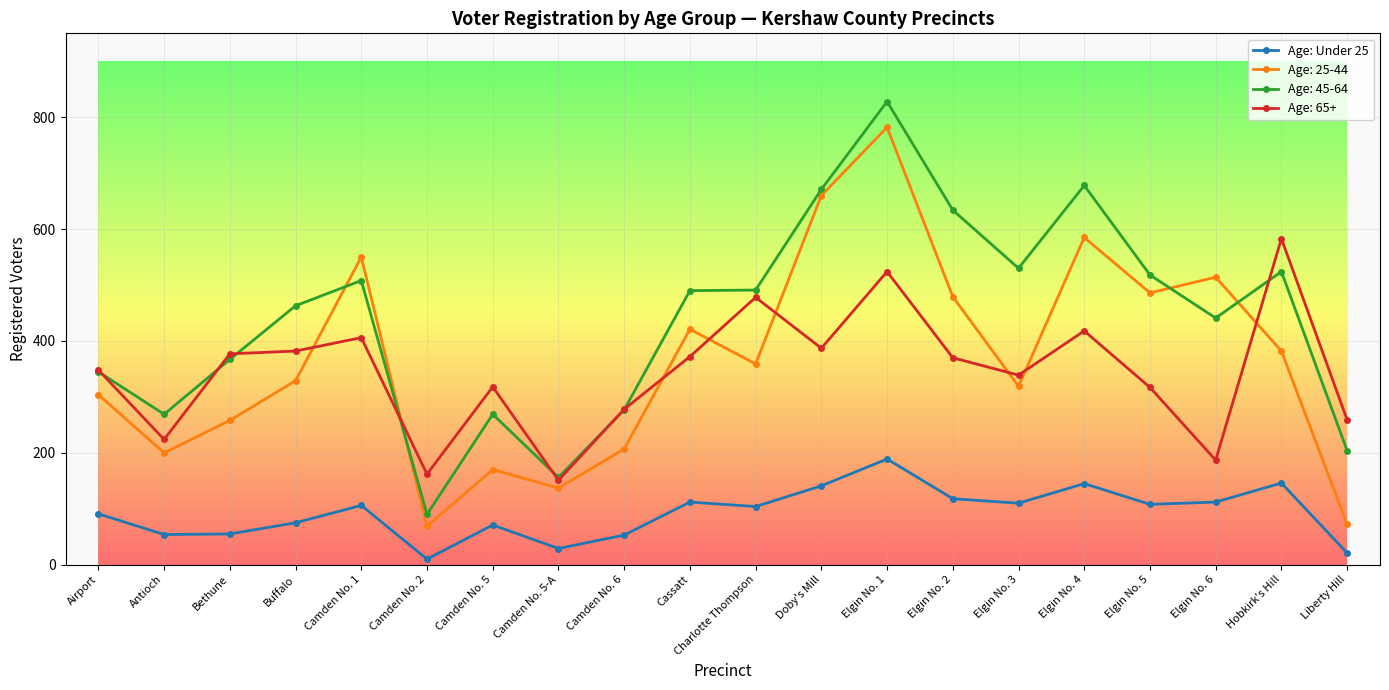

Where is the first local maximum for Age: Under 25?

Camden No. 1